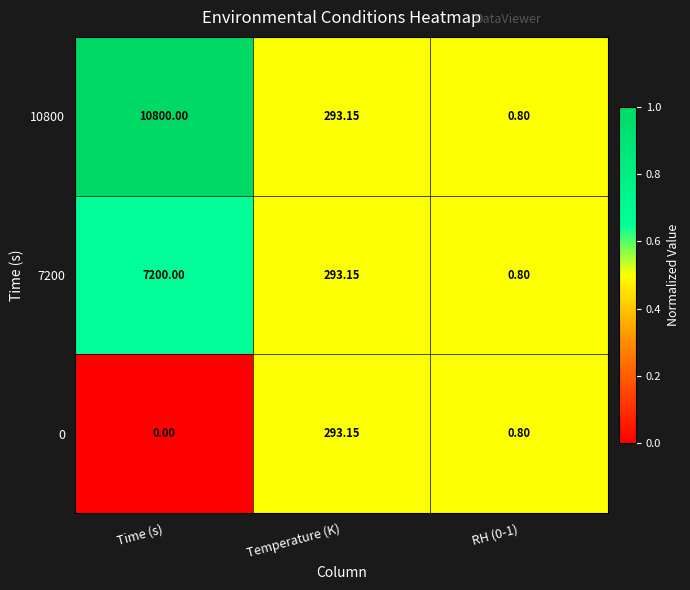

At which category is the sum across all series the highest?

Time (s)